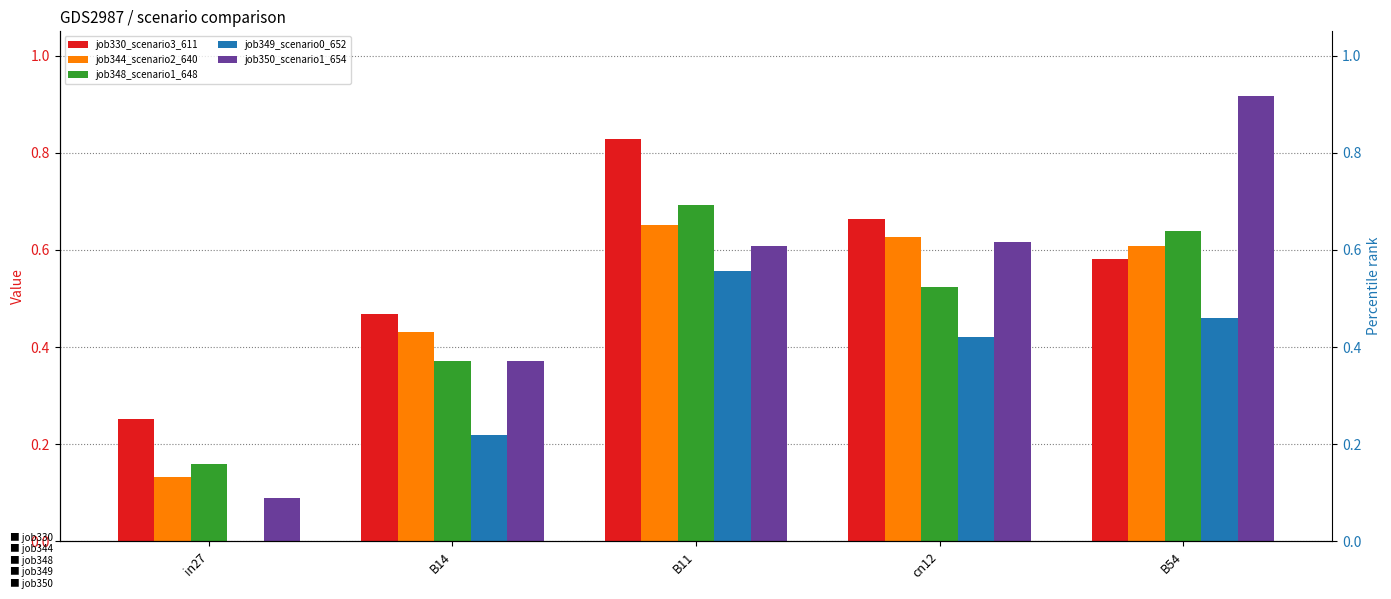

Are the bars grouped side by side (vs. stacked)?

Yes